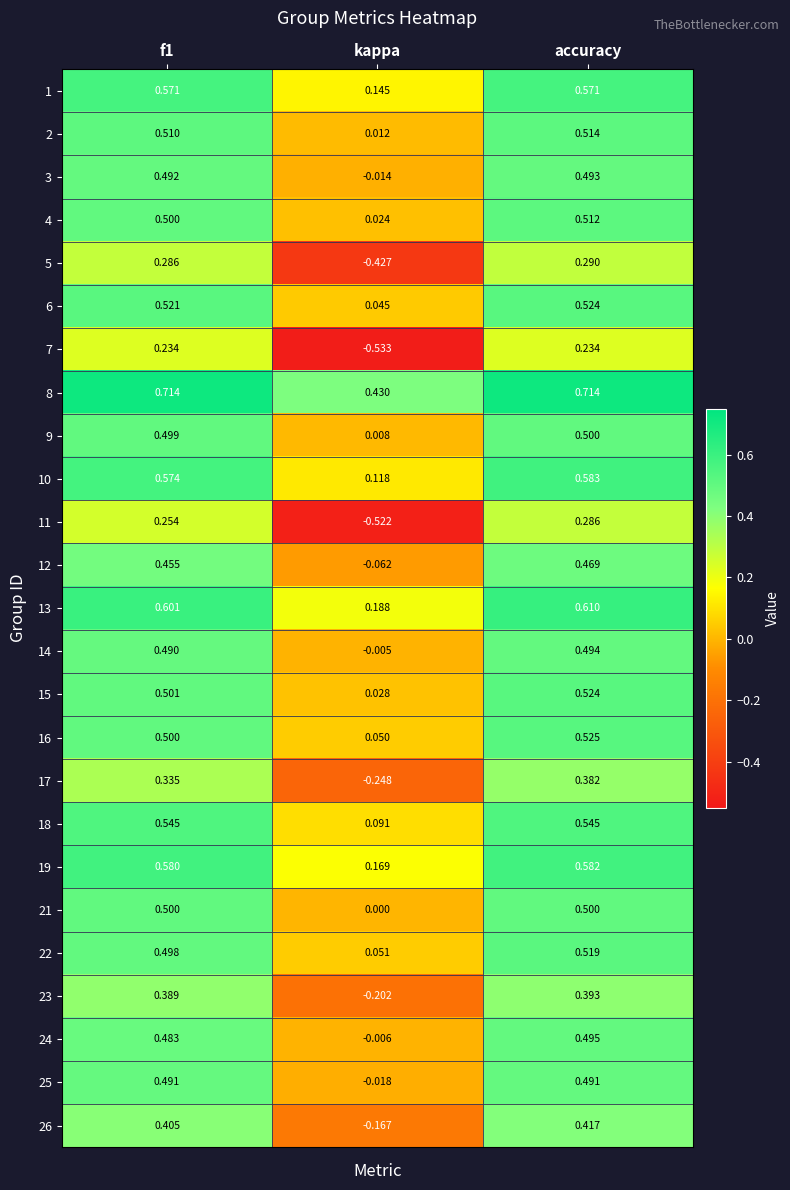

Which series has the largest total across all categories?

8